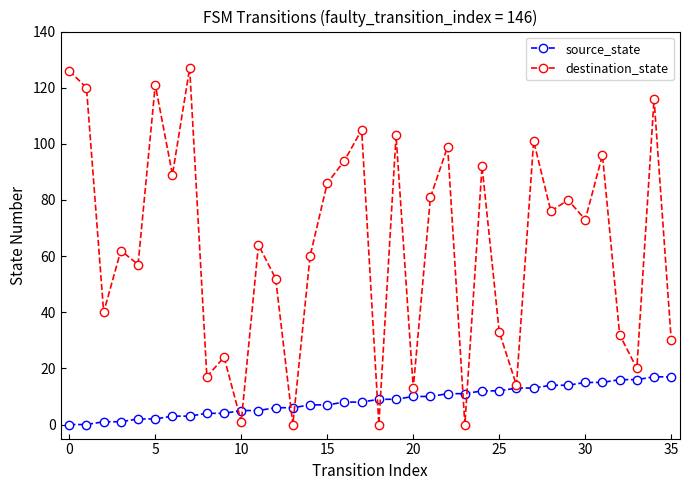

How many categories are shown in the chart?

36